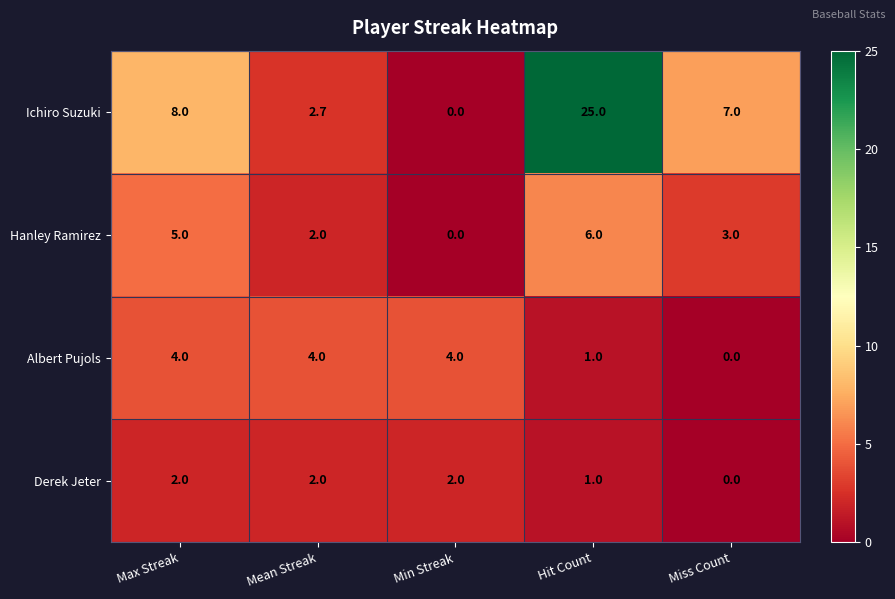

Reading left to right, transcribe all the data shown in this chart.

Ichiro Suzuki: Max Streak=8.0	Mean Streak=2.7	Min Streak=0.0	Hit Count=25.0	Miss Count=7.0
Hanley Ramirez: Max Streak=5.0	Mean Streak=2.0	Min Streak=0.0	Hit Count=6.0	Miss Count=3.0
Albert Pujols: Max Streak=4.0	Mean Streak=4.0	Min Streak=4.0	Hit Count=1.0	Miss Count=0.0
Derek Jeter: Max Streak=2.0	Mean Streak=2.0	Min Streak=2.0	Hit Count=1.0	Miss Count=0.0